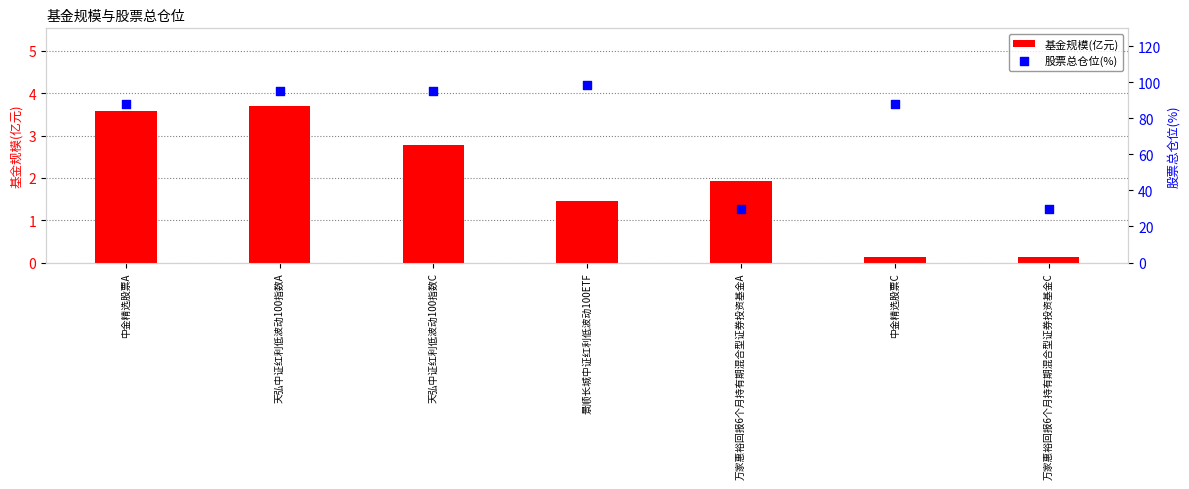

What is the total value across all series at 景顺长城中证红利低波动100ETF?

100.1